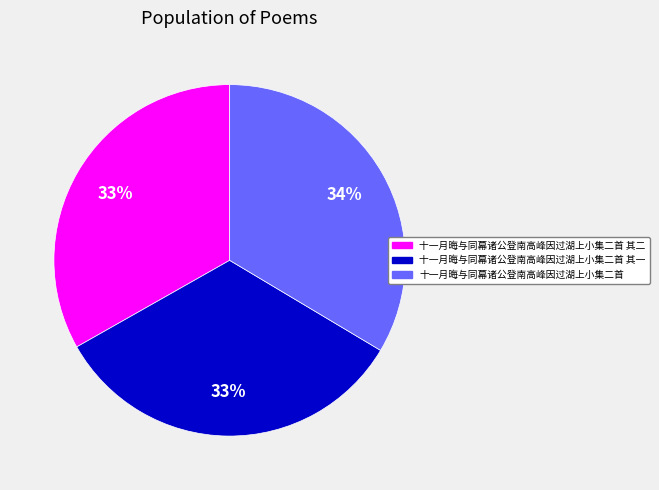

To the nearest percent, what percentage of the pie is 十一月晦与同幕诸公登南高峰因过湖上小集二首?

34%